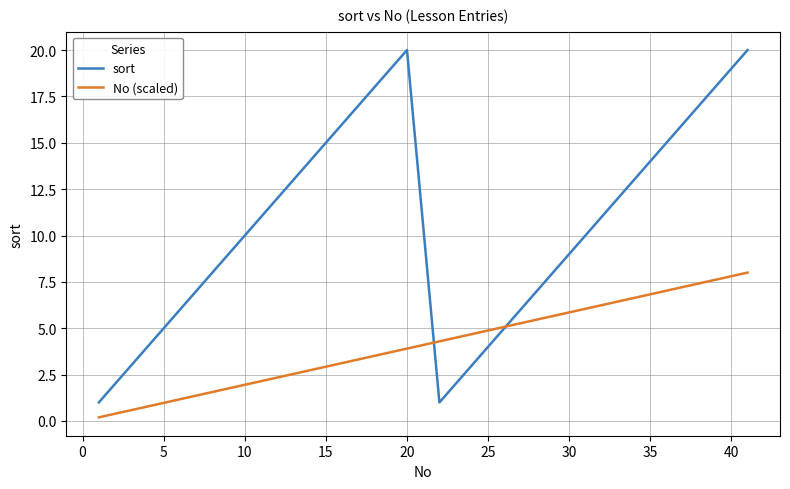

How many values in the No (scaled) series exceed 4?

20